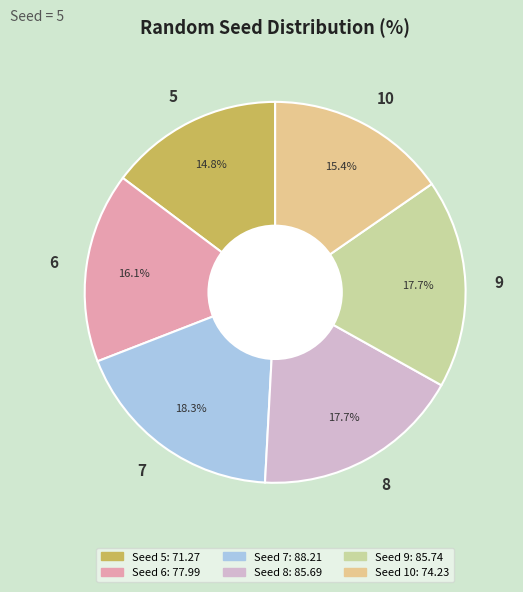

Does any single category account for the majority?

No